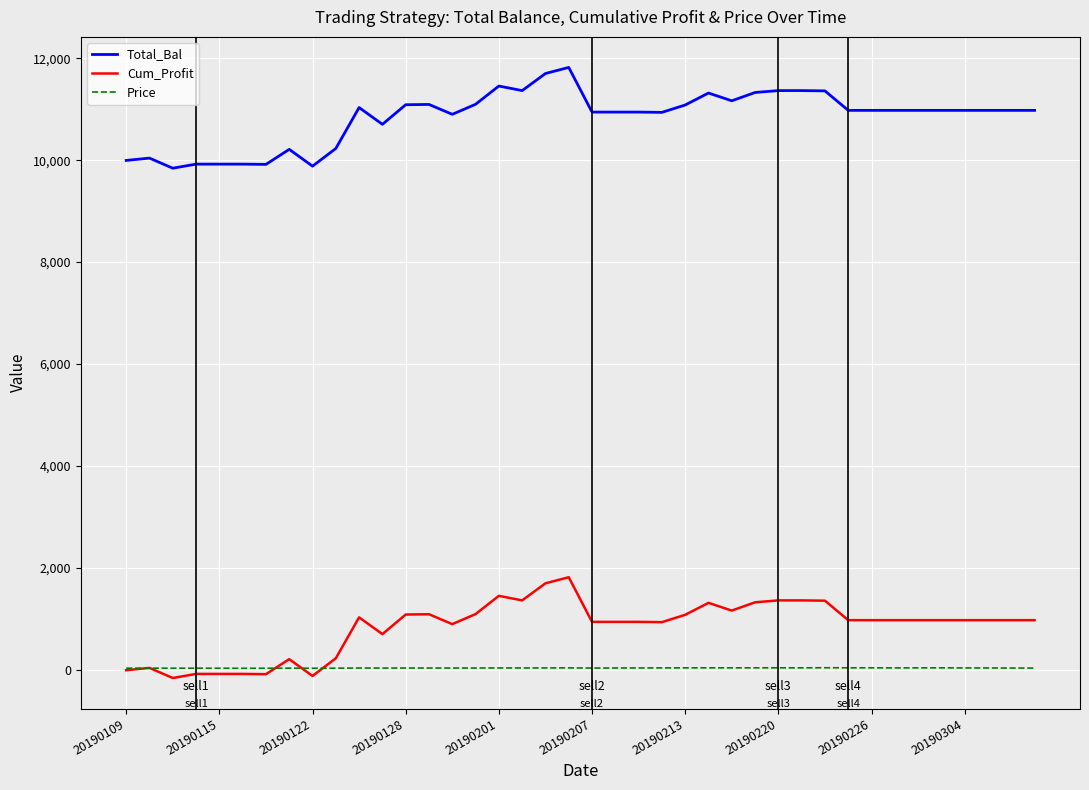

List the series in order of their peak value, highest first.

Total_Bal, Cum_Profit, Price